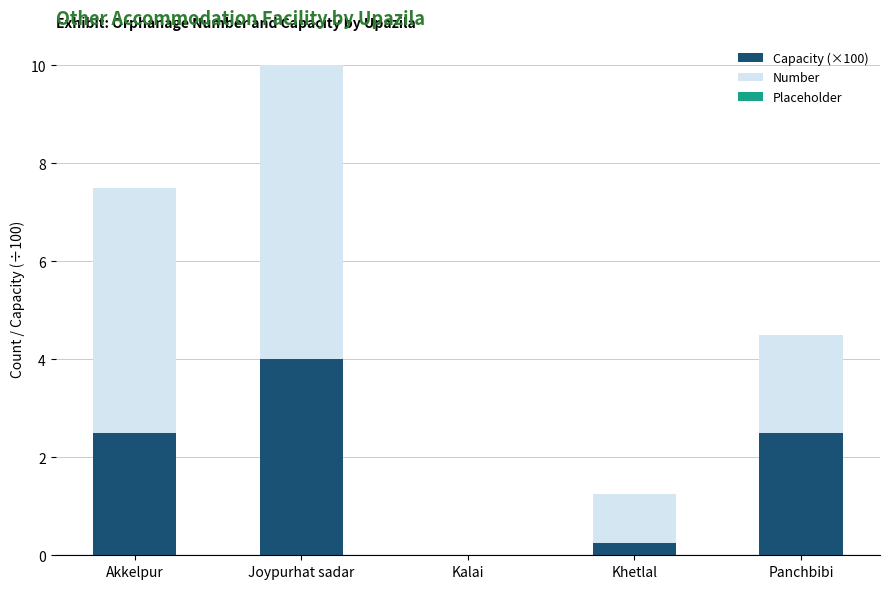

What is the highest value of the Capacity (×100) series?

4.0